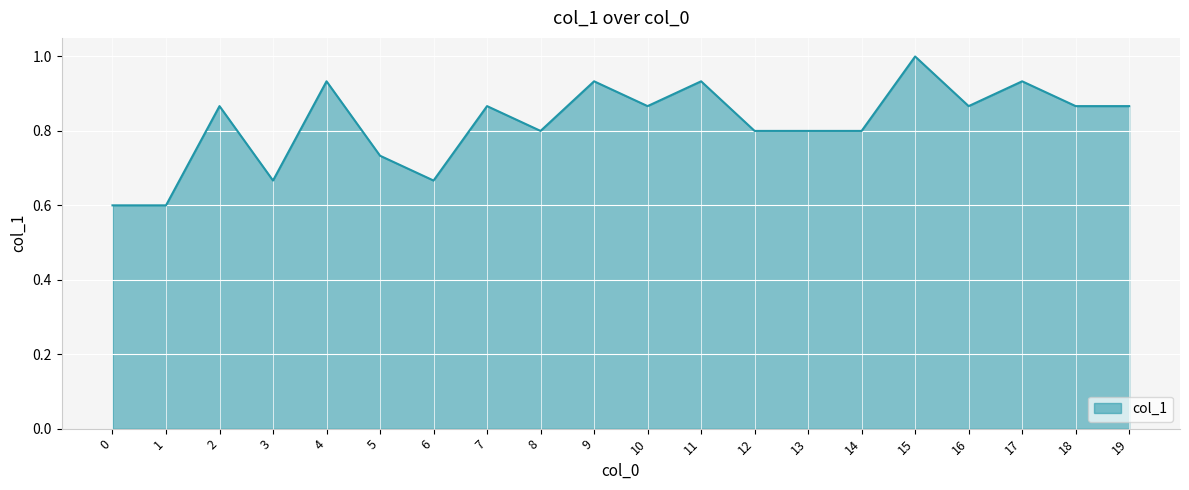

At which category does the chart reach its peak across all series?

15